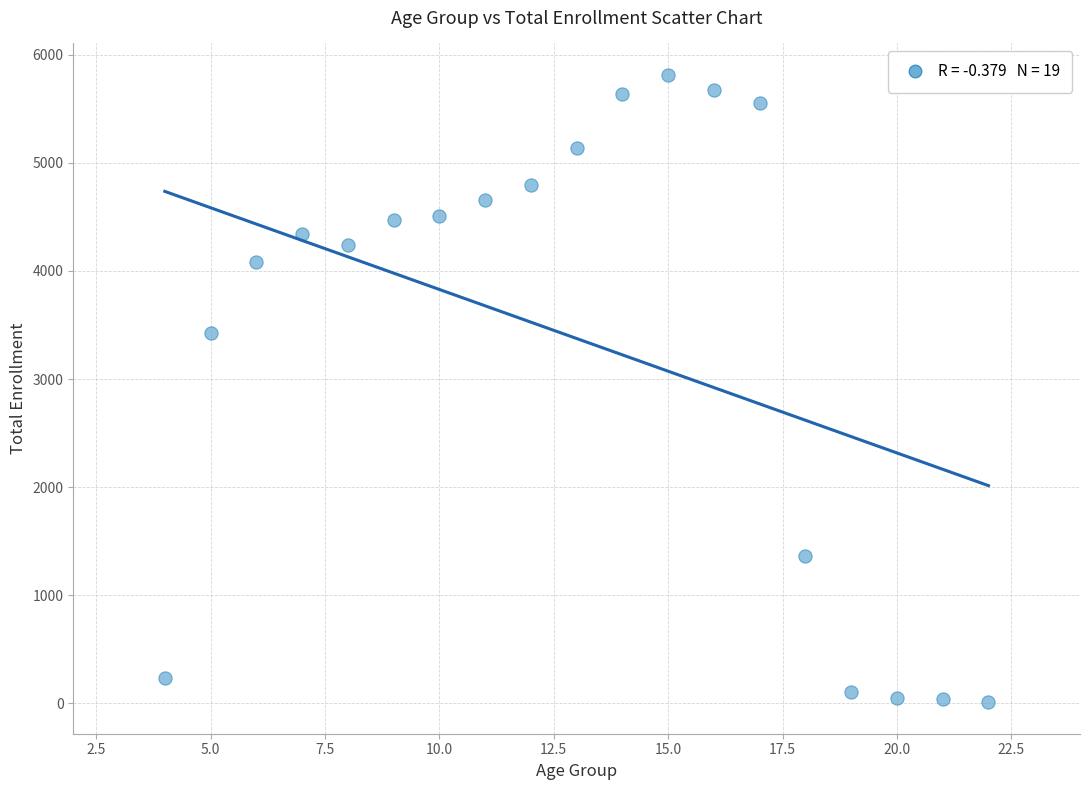

What is the range of Y values (max minus min)?

5806